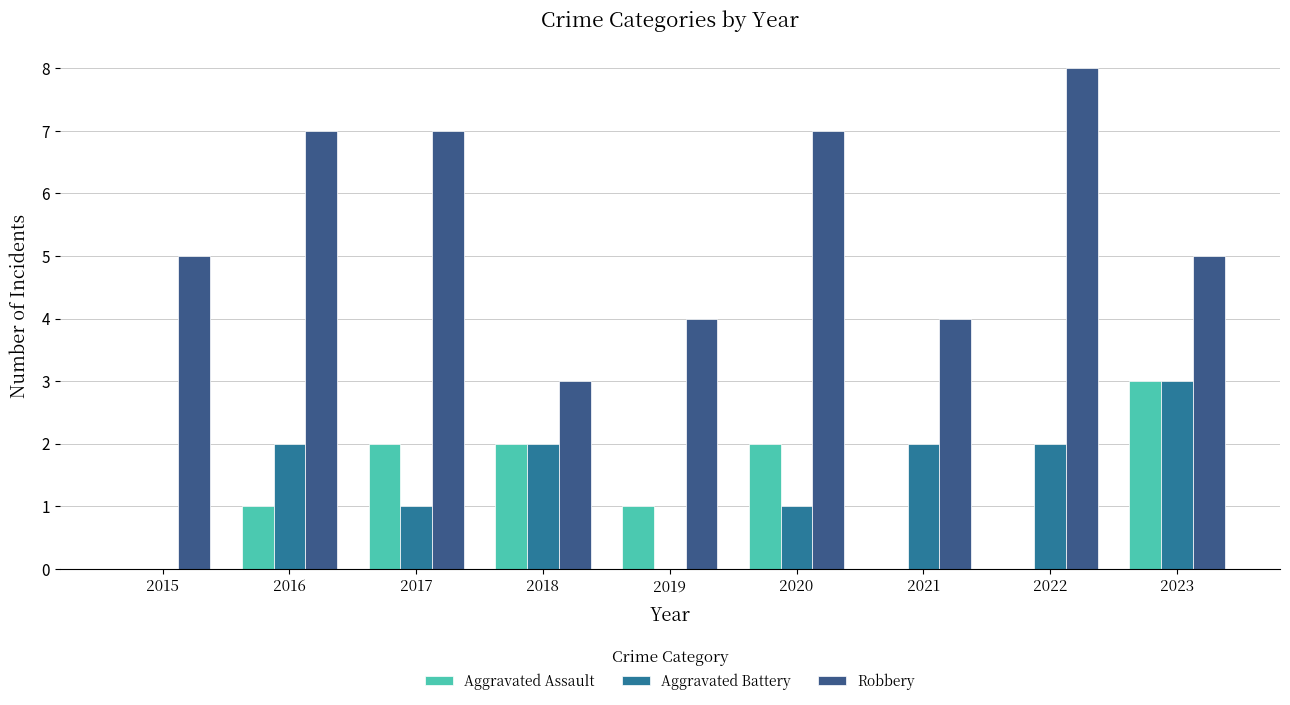

How many Aggravated Assault values are between 0 and 2?

8